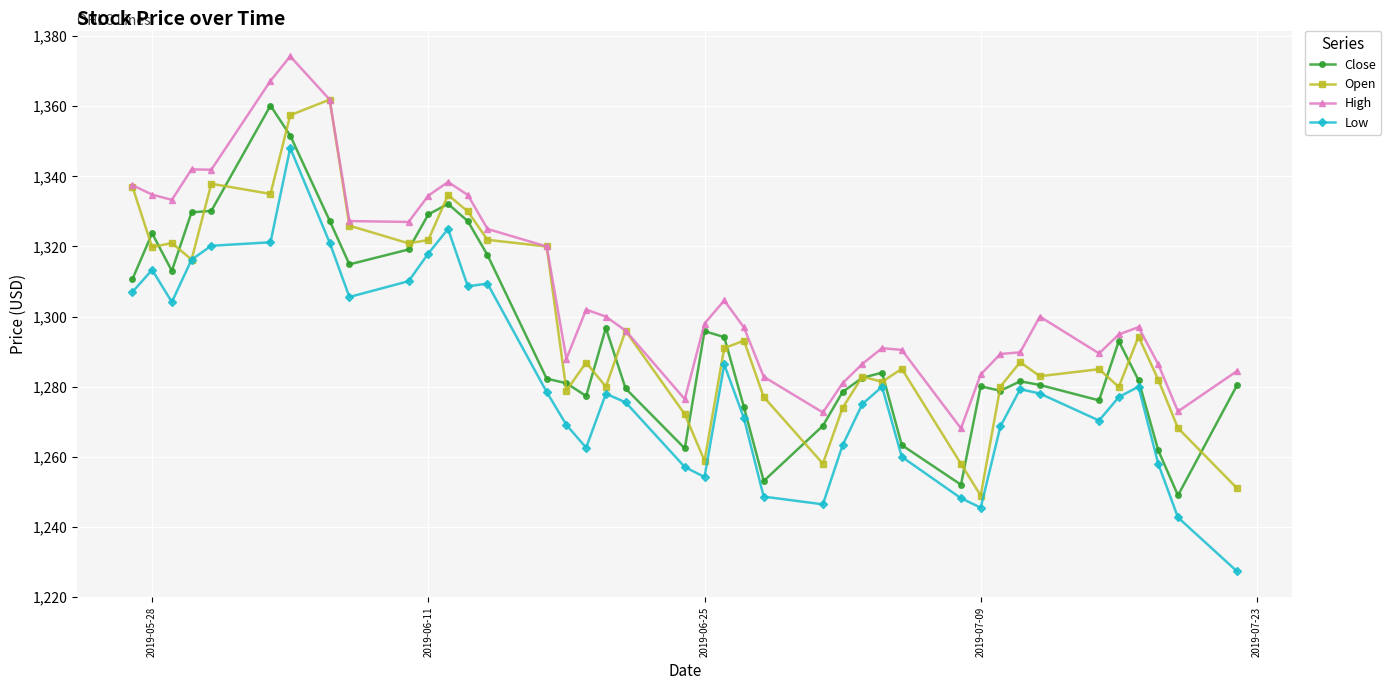

True or false: Open has more than 2 interior local peaks.

True